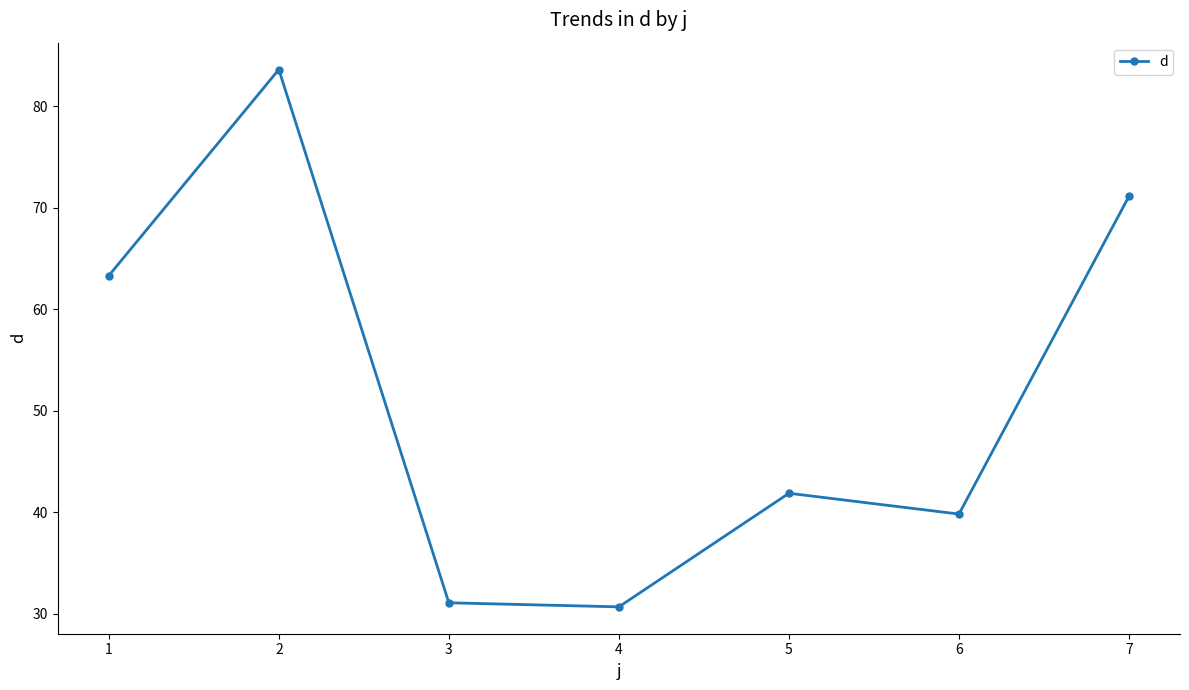

The value at 7 is 71.1. True or false?

True